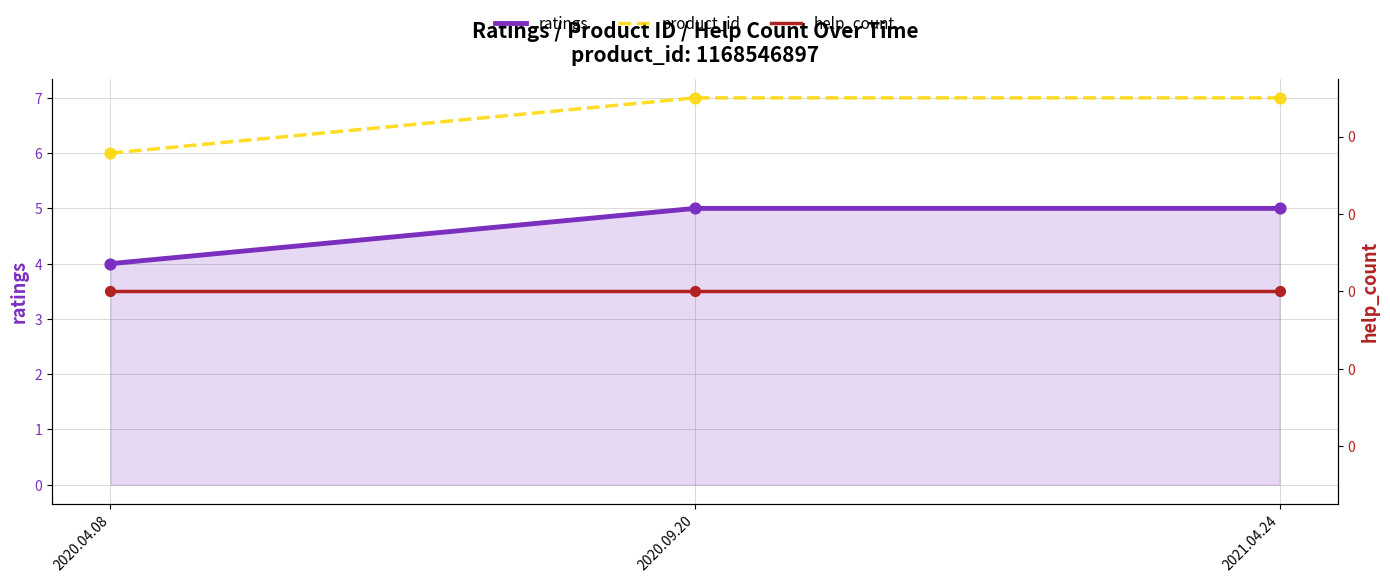

Which series has the largest total across all categories?

product_id